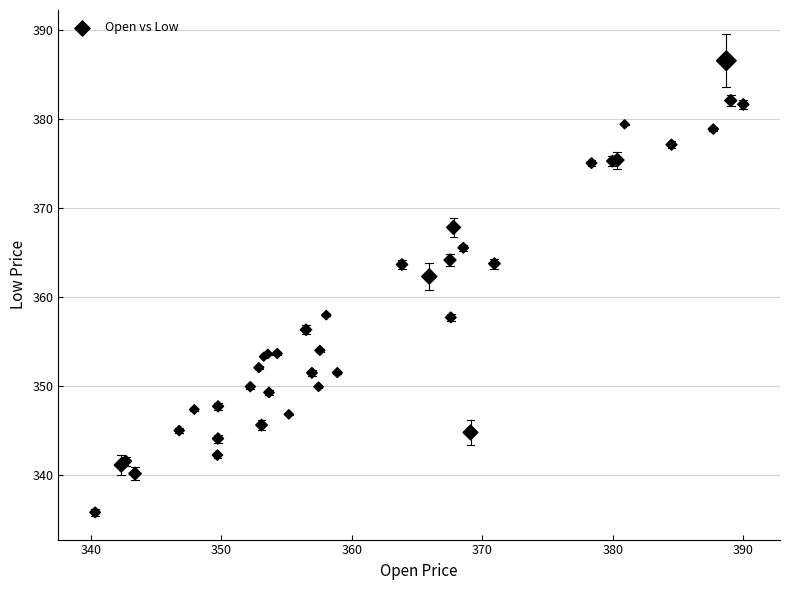

What Y value in the scatter plot is closest to 361?

362.3